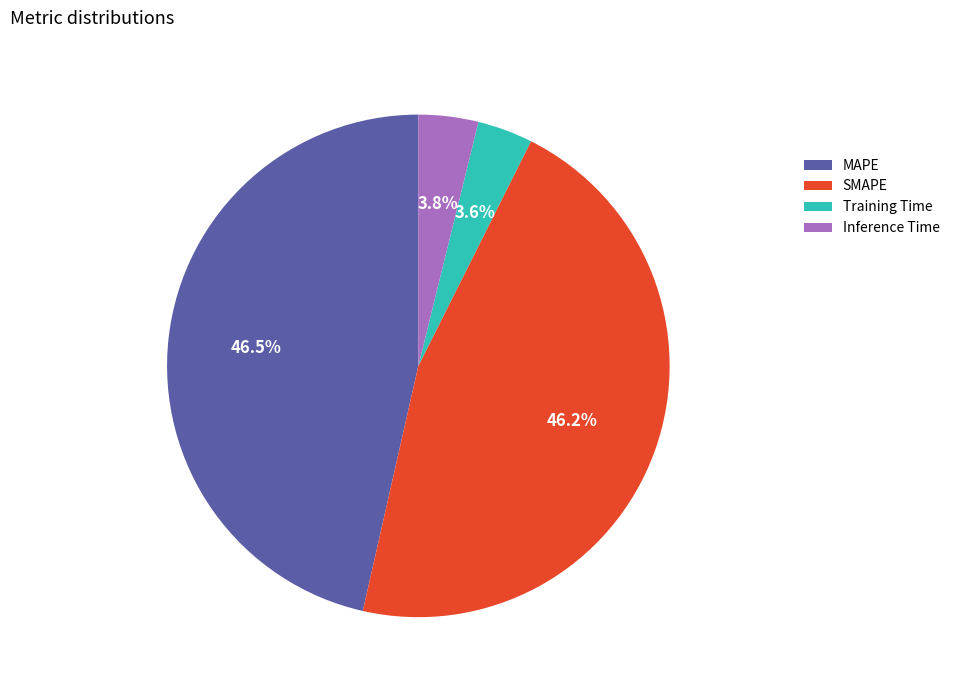

Which has a higher value, Inference Time or MAPE?

MAPE